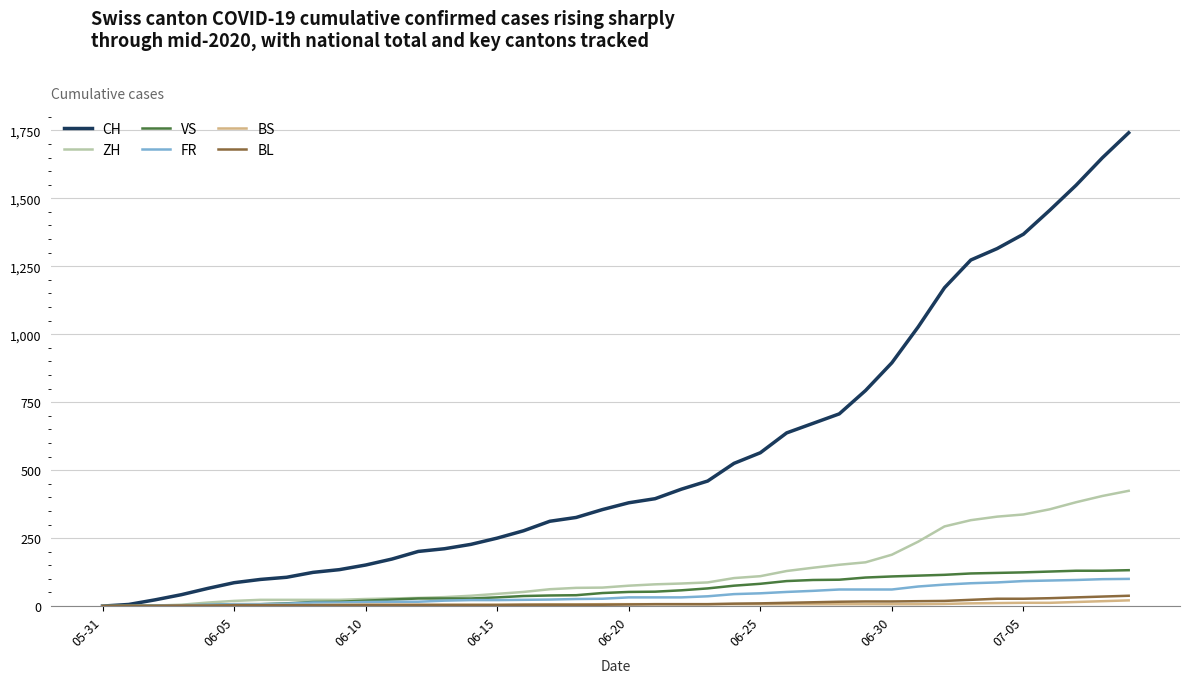

What are all the series names shown in the legend?

CH, ZH, VS, FR, BS, BL